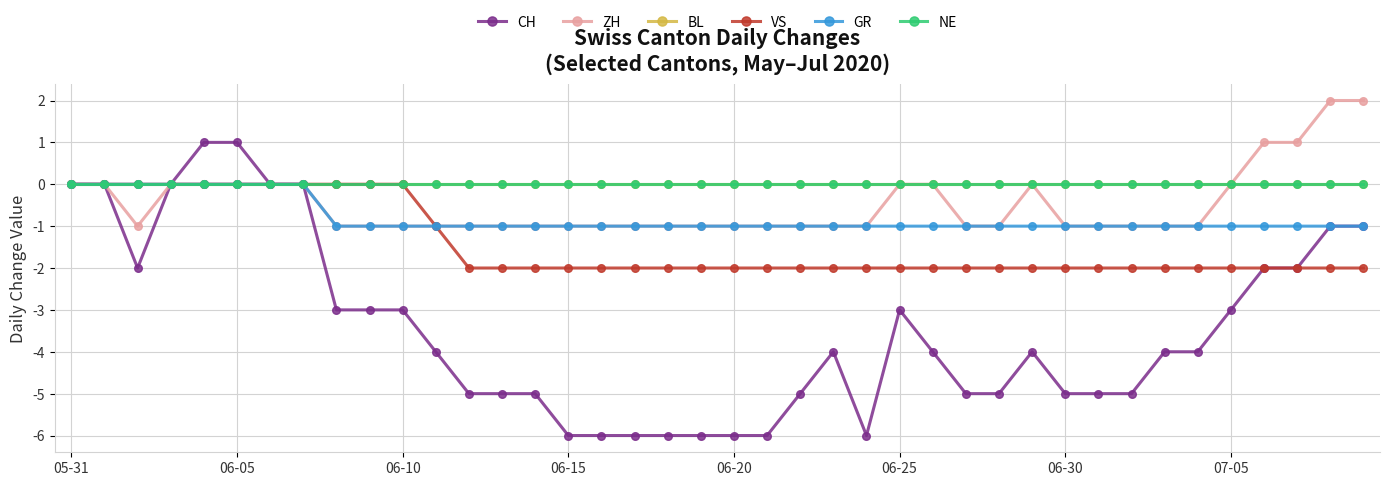

What is the maximum value shown in the chart?

2